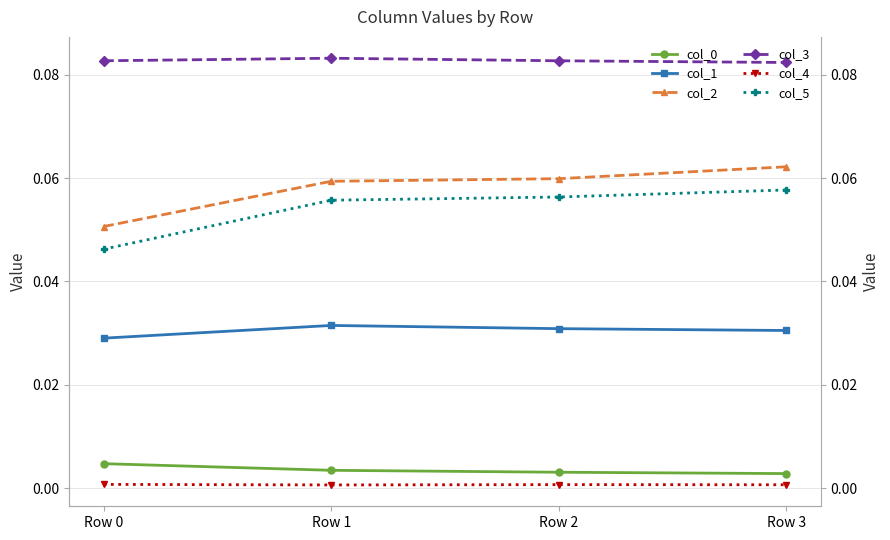

Where is col_3 nearest to the value 0?

Row 3